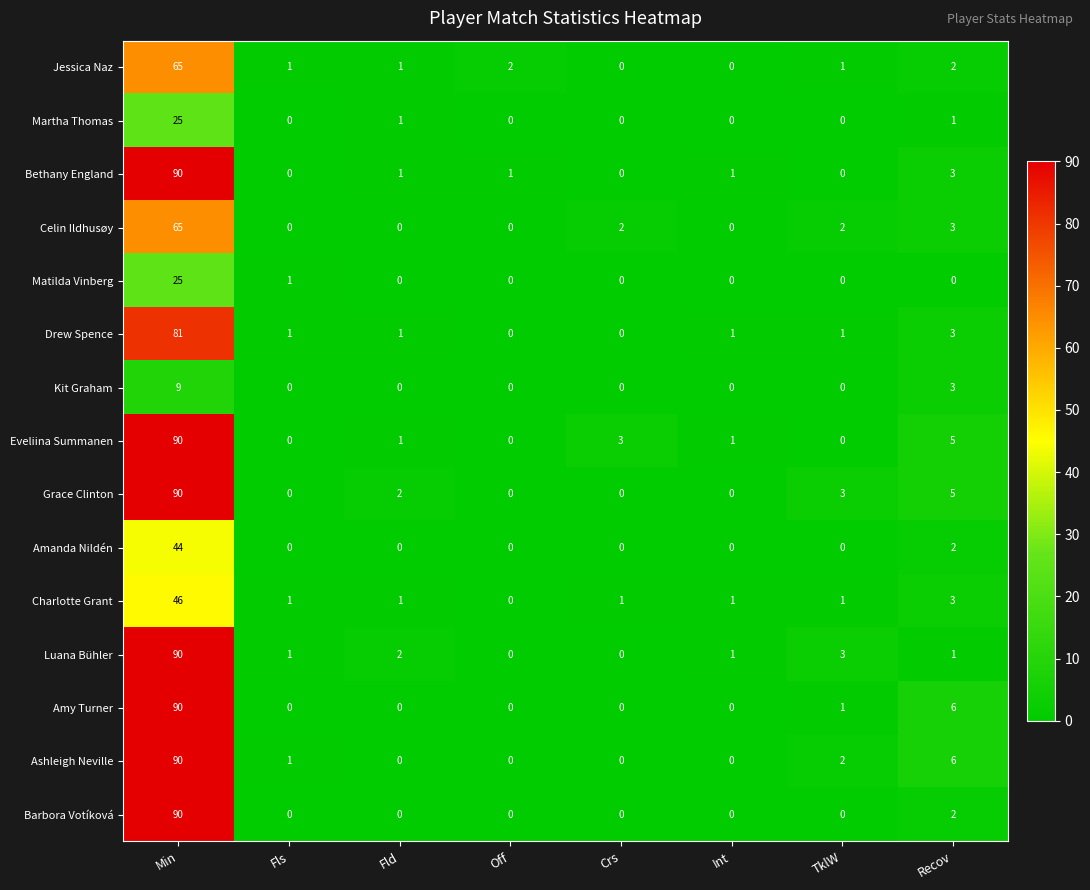

Count the number of data series in this chart.

15